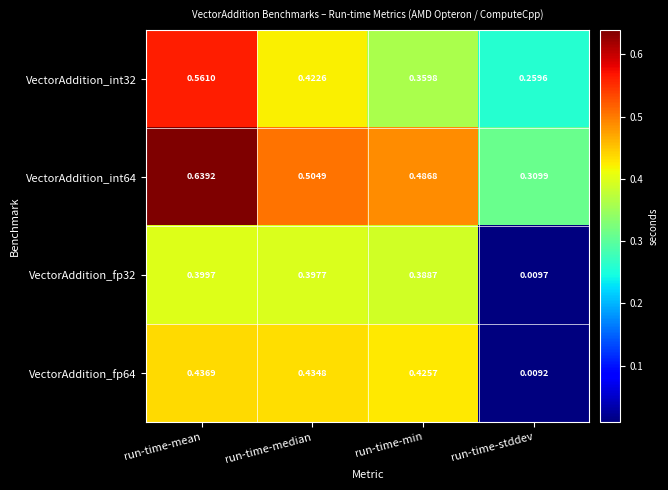

Which series has the largest range (max minus min)?

VectorAddition_fp64